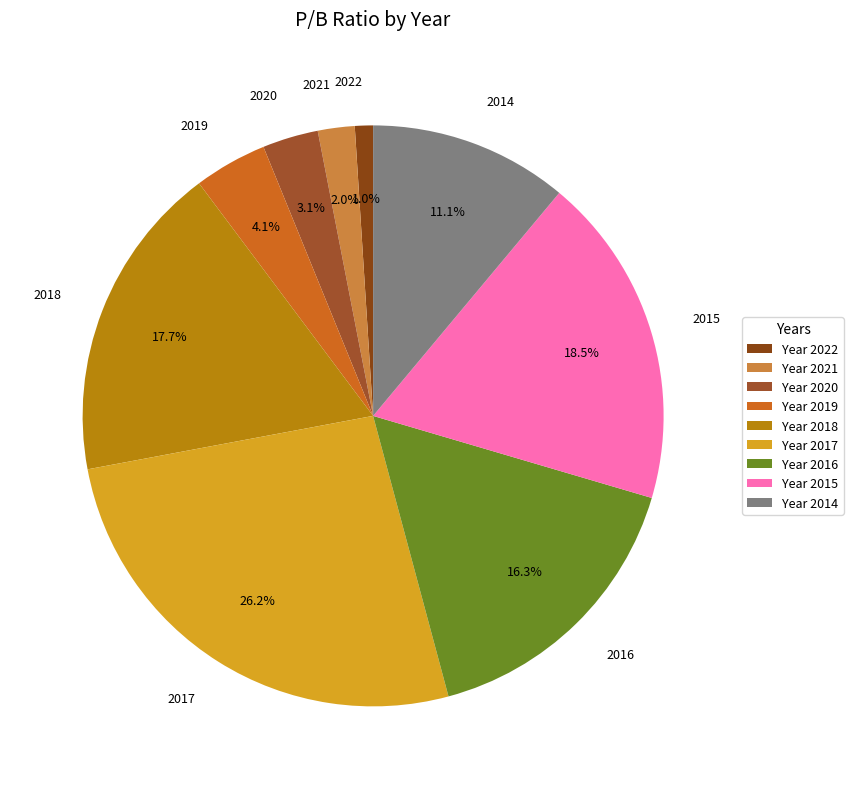

Which slice is the smallest?

2022